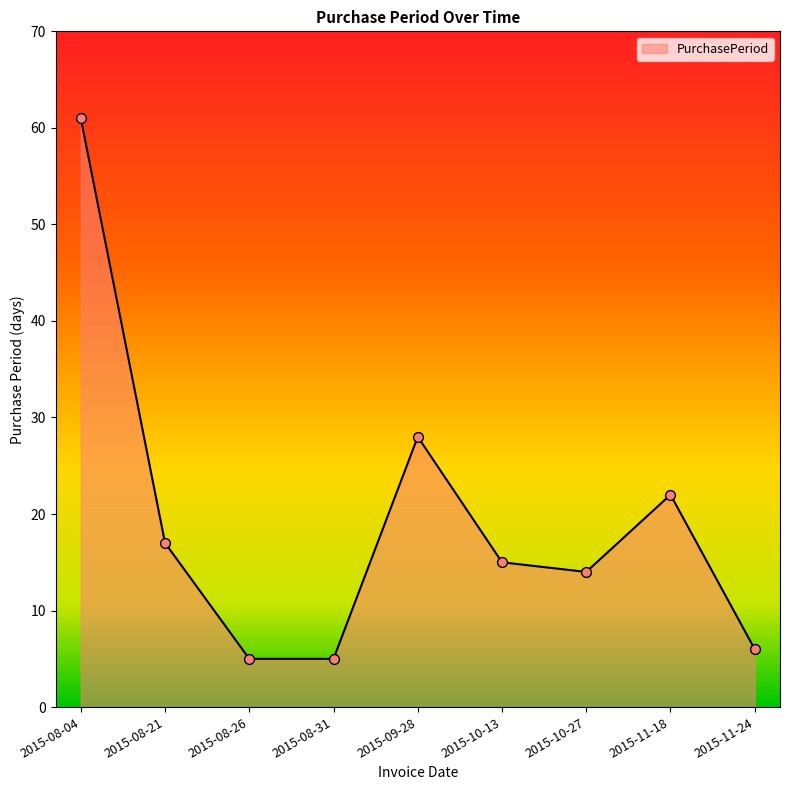

What is the ratio of the value at 2015-08-26 to the value at 2015-11-18?

0.2